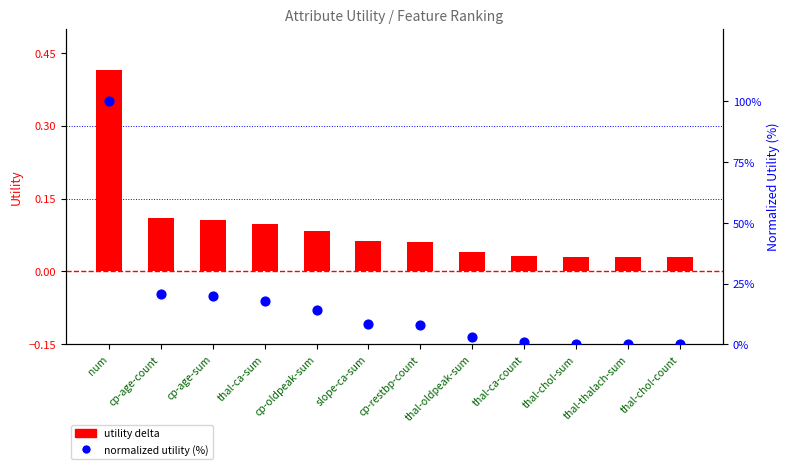

Which series contains the lowest Y value?

normalized utility (%)